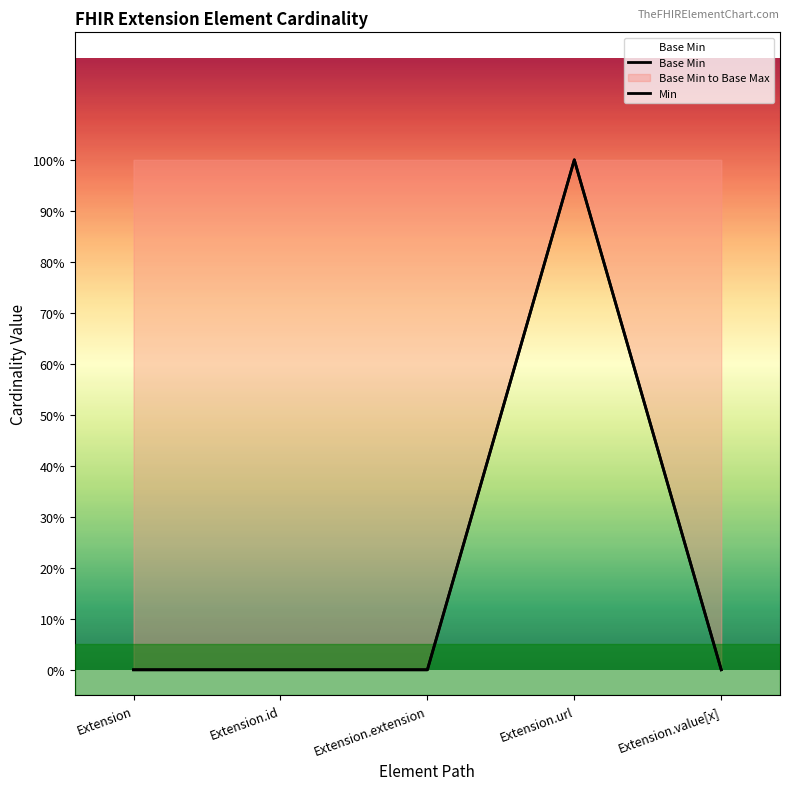

True or false: Min and Base Min cross at least once.

False